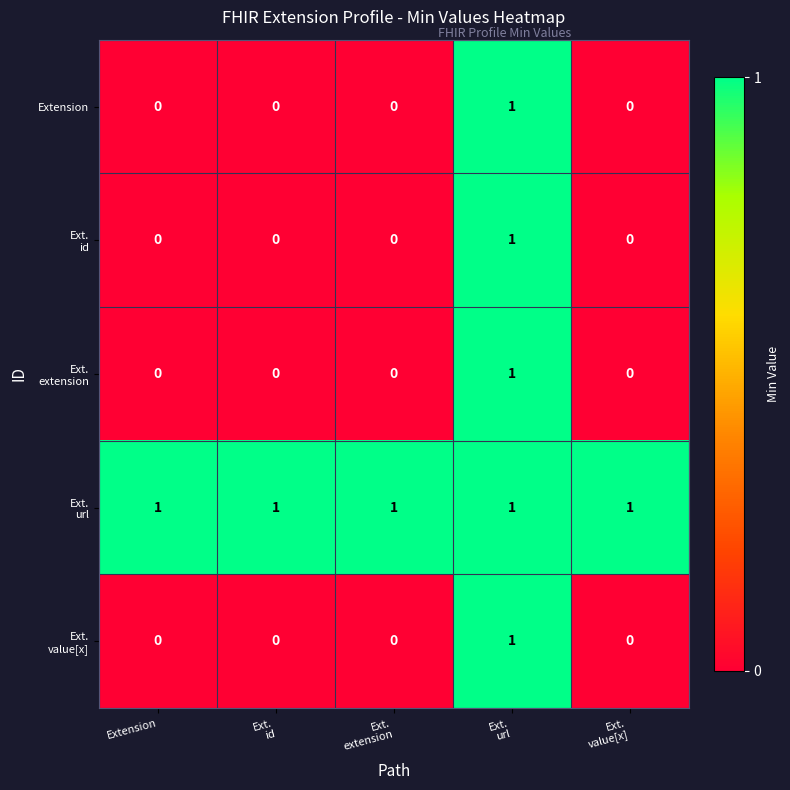

Which has a higher value, Ext.
url or Extension?

Ext.
url